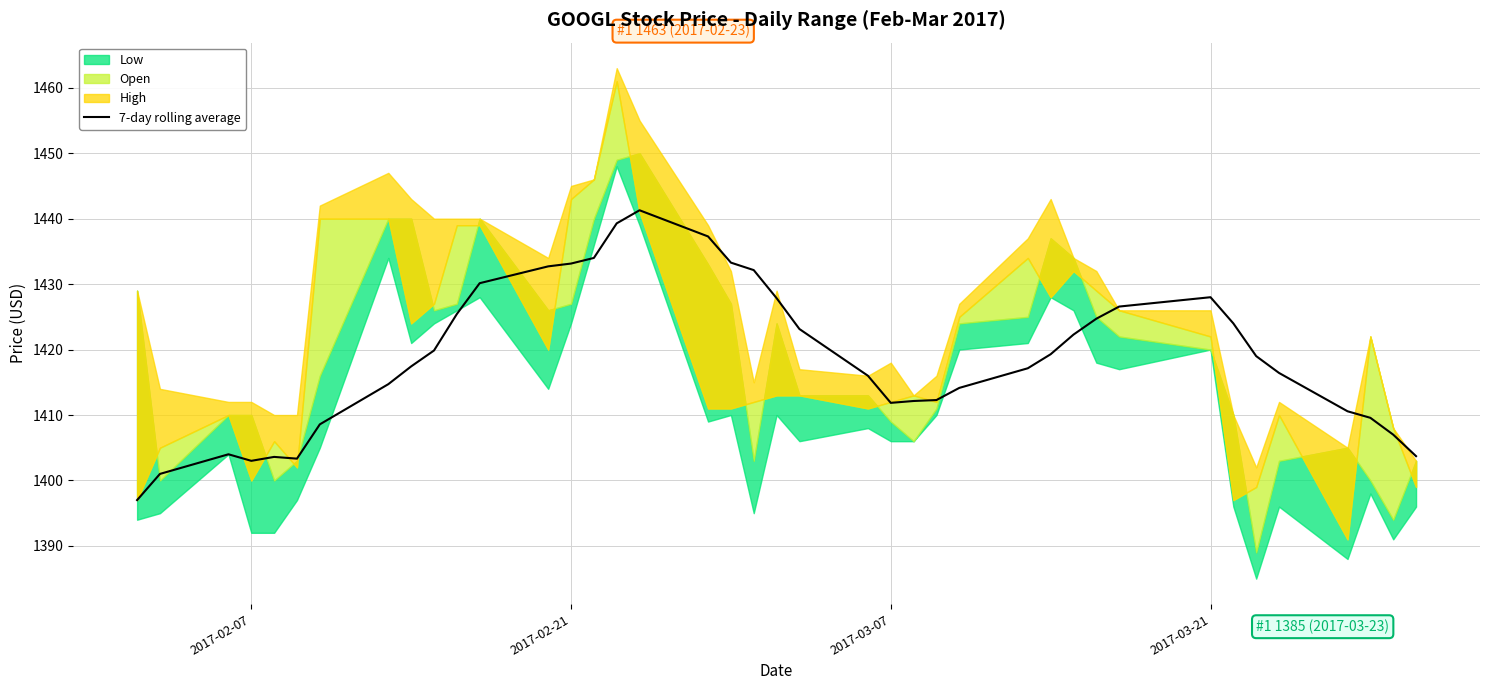

What is the value of the 2nd point from the left?

1401.0